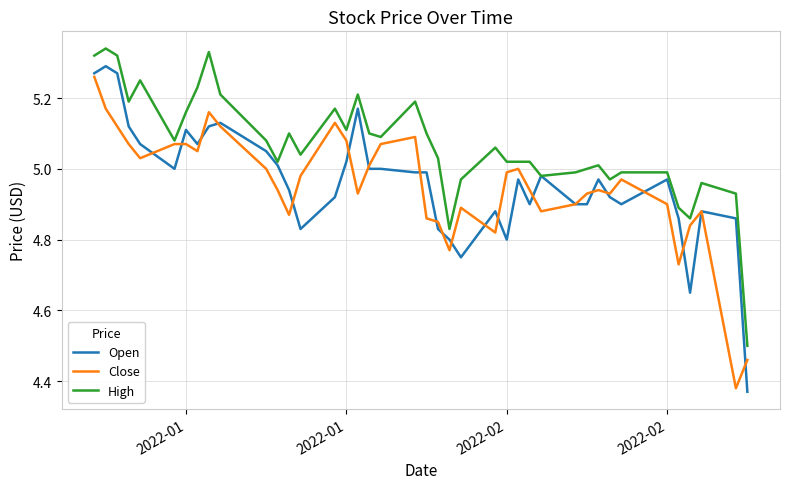

Which series has the widest spread of values?

Open